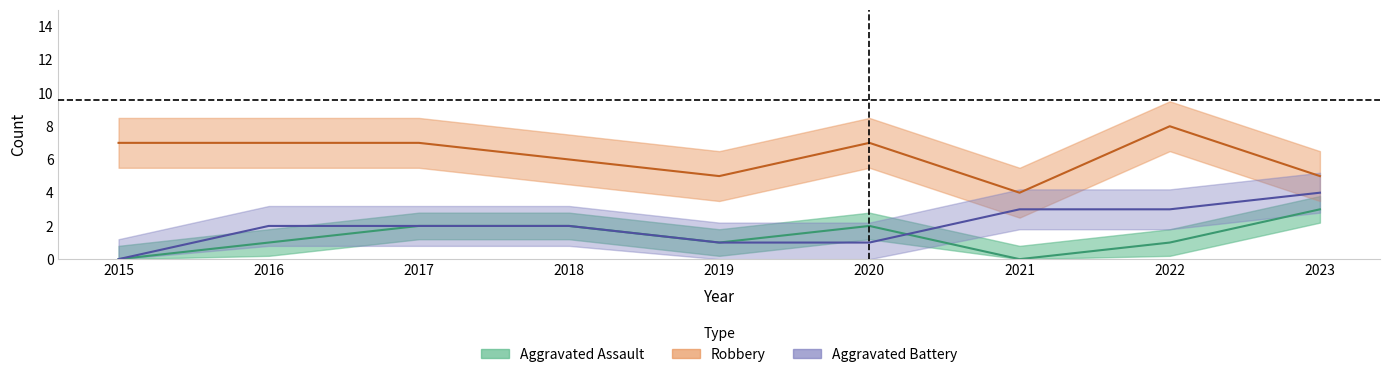

Which series has the largest range (max minus min)?

Aggravated Battery